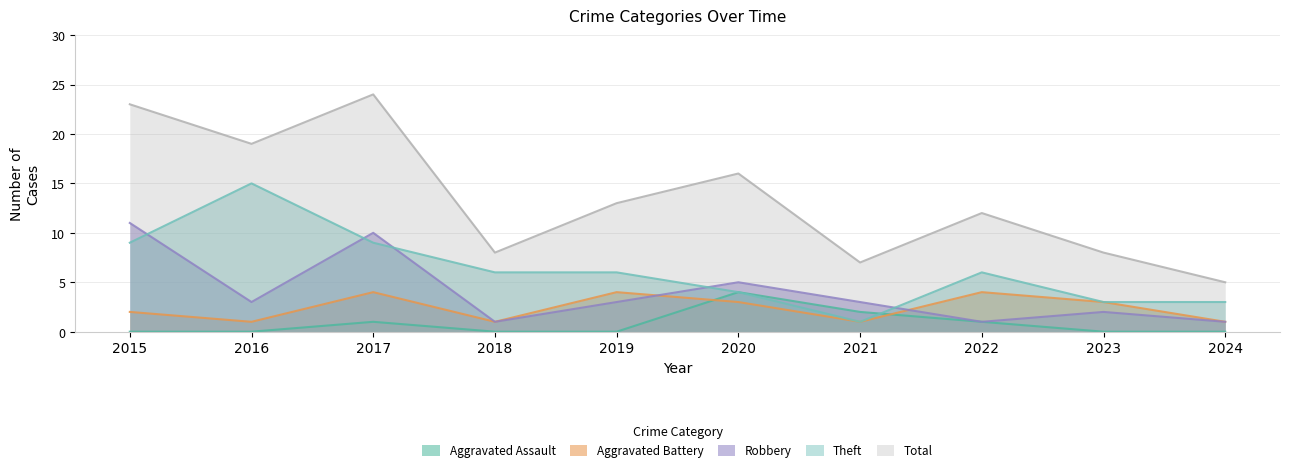

At 2018, list the series in order from smallest to largest.

Aggravated Assault, Aggravated Battery, Robbery, Theft, Total